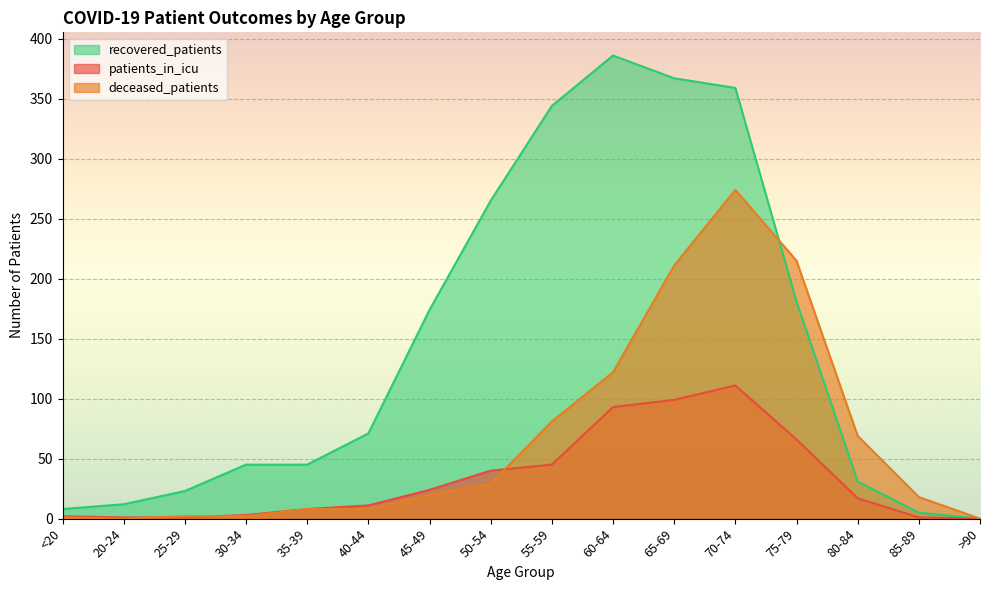

Which series has the largest total across all categories?

recovered_patients